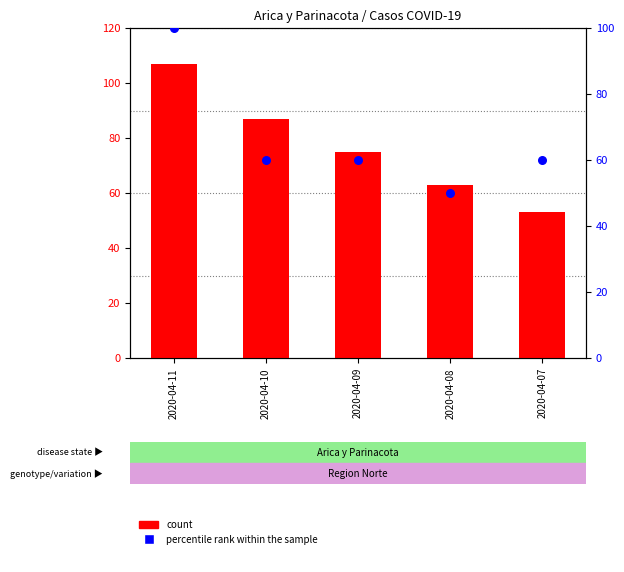

Which series has the largest total across all categories?

count